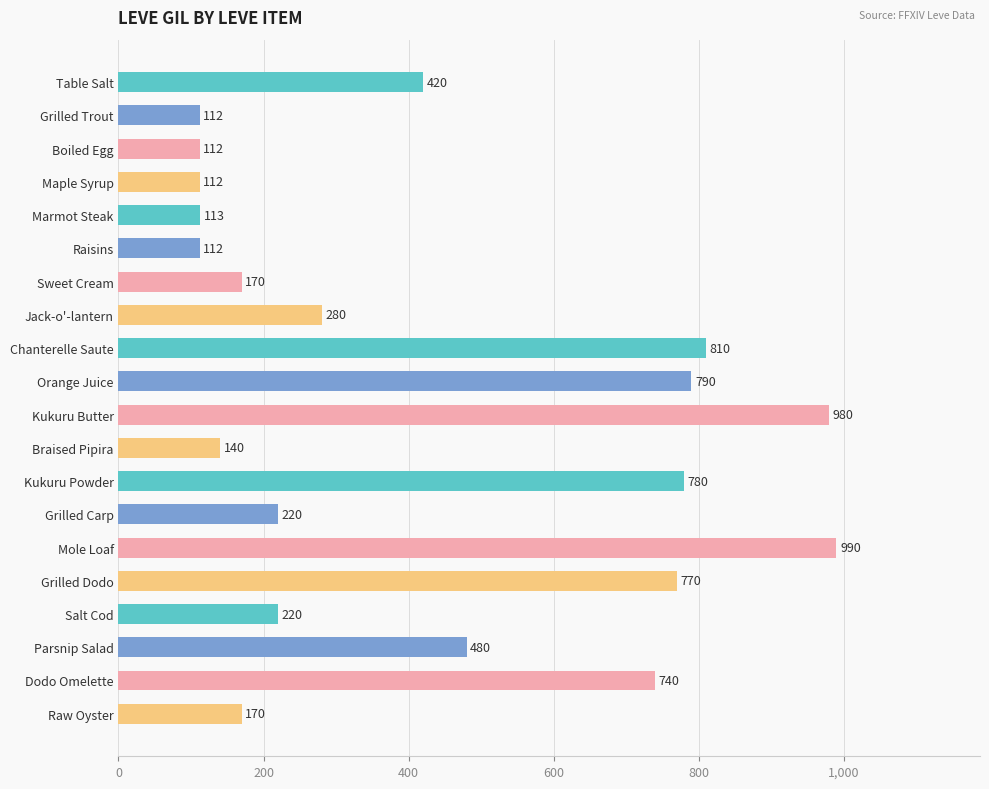

At which label is the value closest to 551?

Parsnip Salad